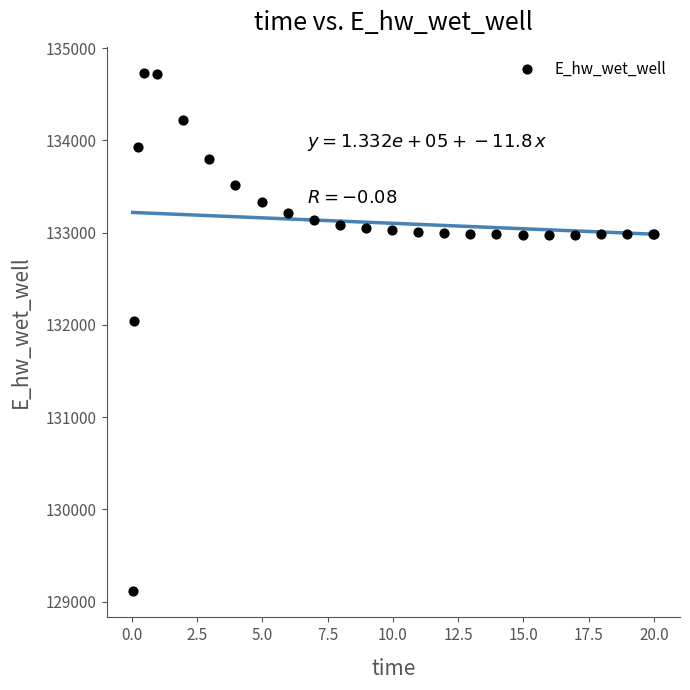

What Y value in the scatter plot is closest to 131922?

132045.5